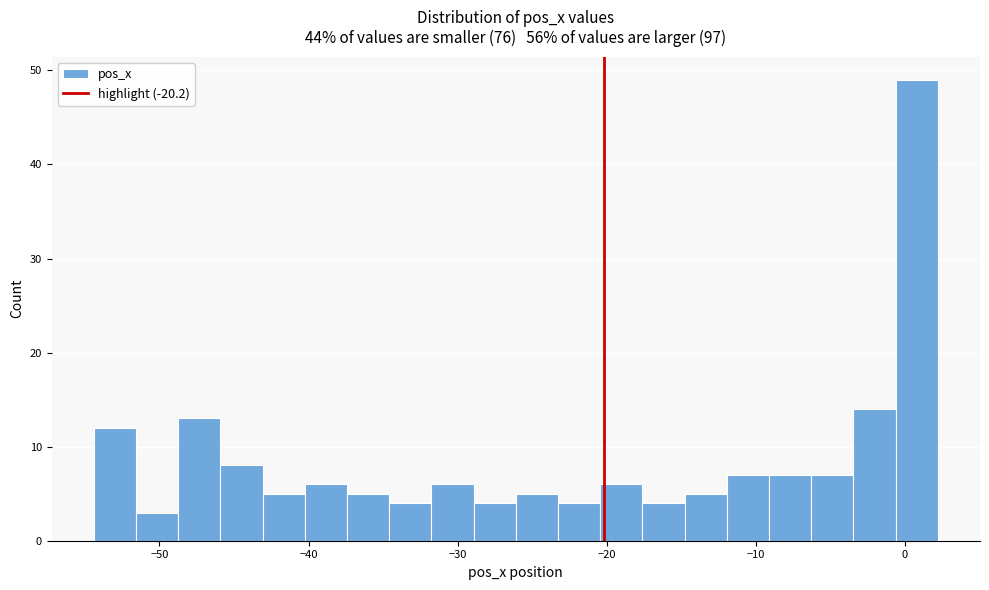

Read against the x-axis, roughly where is the centre of the tallest bar?

1